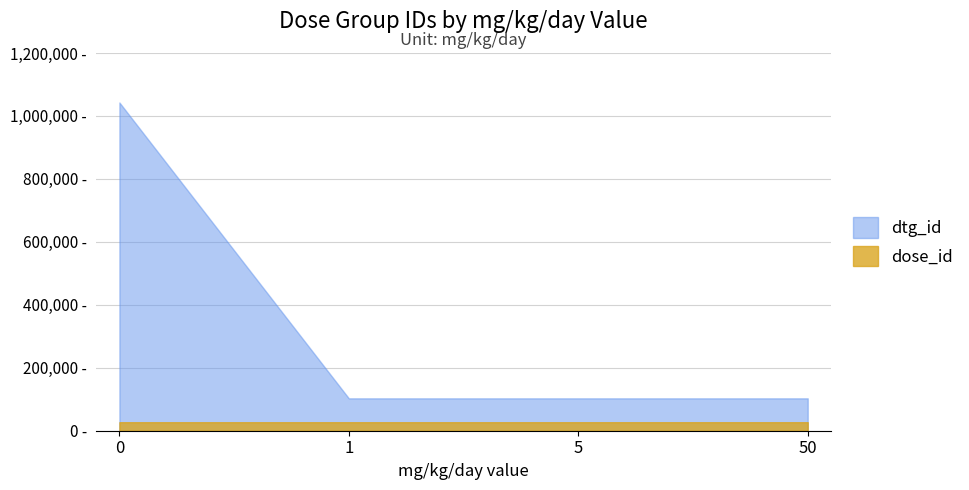

Reading left to right, extract all data points from this chart.

dtg_id: 0=1042772	1=102845	5=102847	50=102849
dose_id: 0=27028	1=27029	5=27030	50=27031